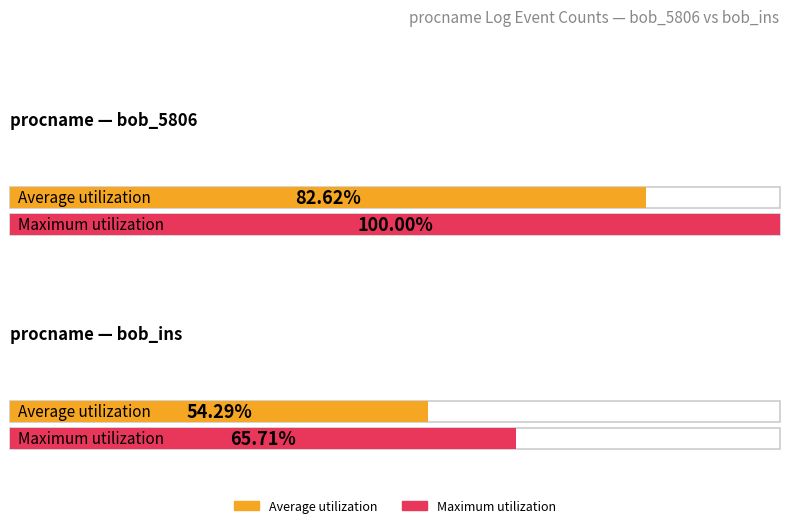

Rank the categories by Maximum utilization value from highest to lowest.

bob_5806, bob_ins